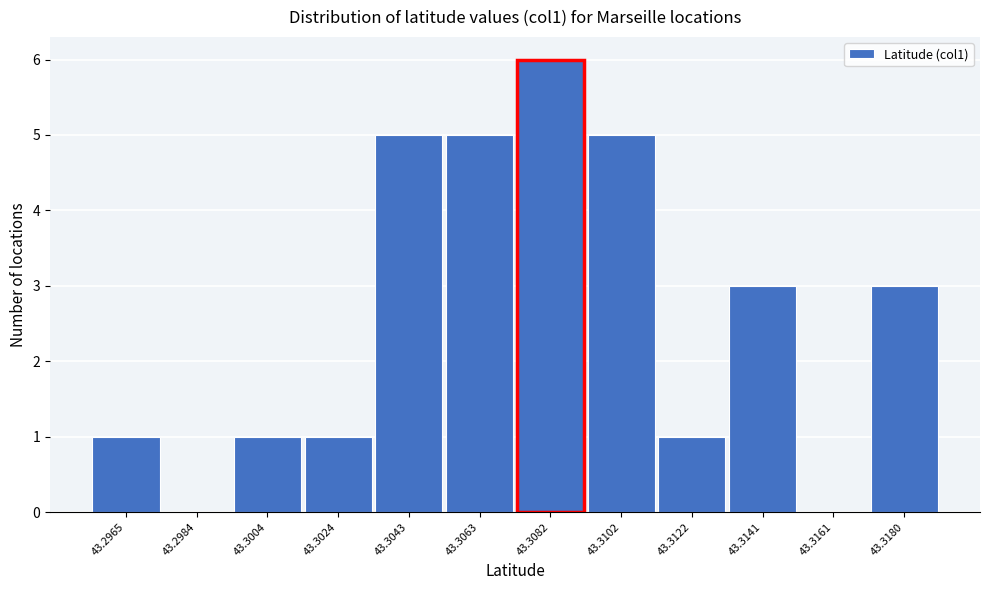

Reading right to left, transcribe all the data shown in this chart.

43.3180=3	43.3161=0	43.3141=3	43.3122=1	43.3102=5	43.3082=6	43.3063=5	43.3043=5	43.3024=1	43.3004=1	43.2984=0	43.2965=1